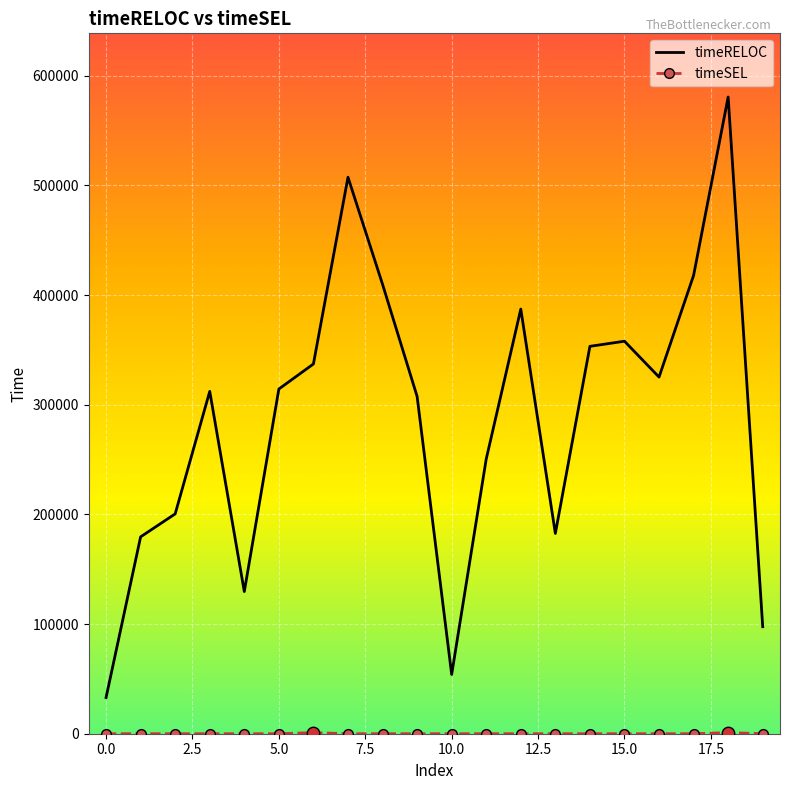

Which series has the widest spread of values?

timeRELOC